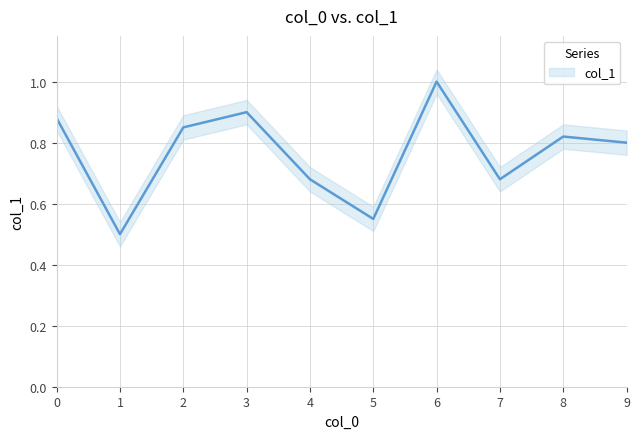

Reading left to right, transcribe all the data shown in this chart.

0=0.9	1=0.5	2=0.8	3=0.9	4=0.7	5=0.6	6=1.0	7=0.7	8=0.8	9=0.8